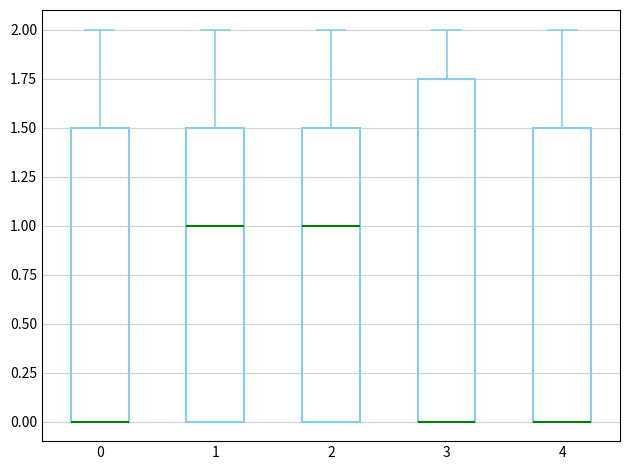

Where does the upper whisker of the box at x = 3 end on the y-axis? The values are not printed on the chart, so give them approximately, as read against the axis.

2.00